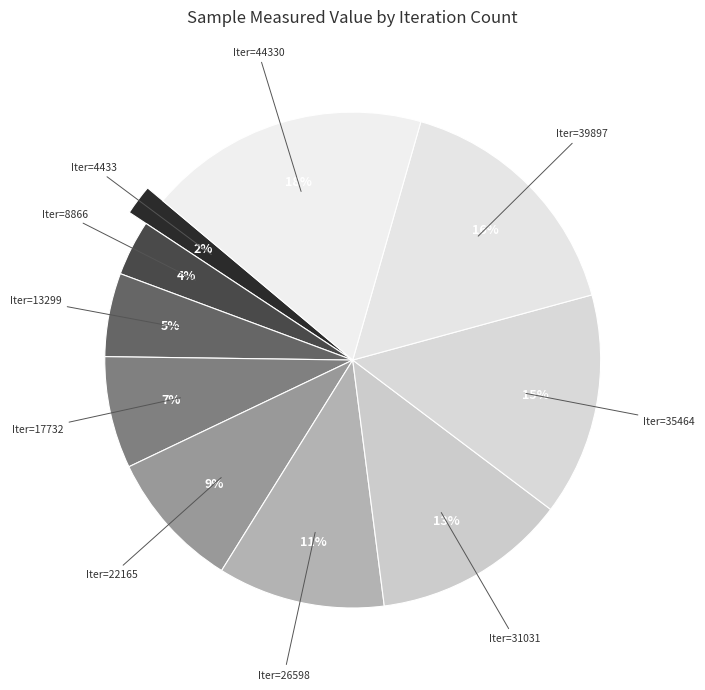

Is 39897 the majority of the pie?

No